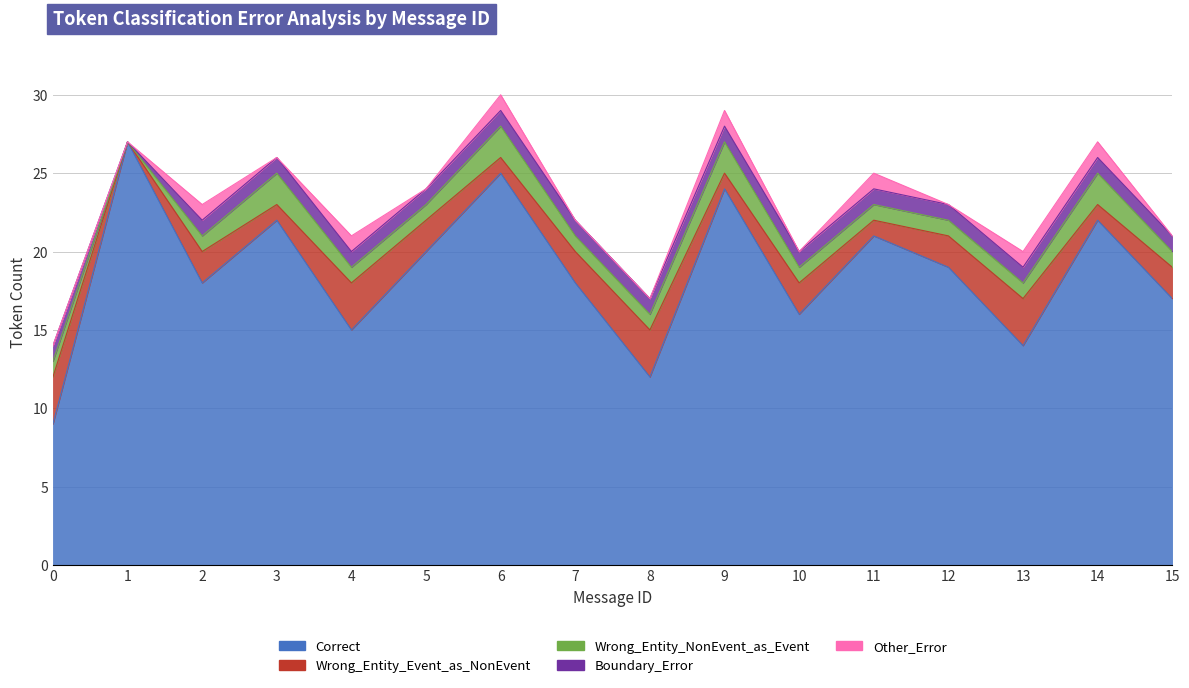

At 13, list the series in order from smallest to largest.

Wrong_Entity_NonEvent_as_Event, Boundary_Error, Other_Error, Wrong_Entity_Event_as_NonEvent, Correct